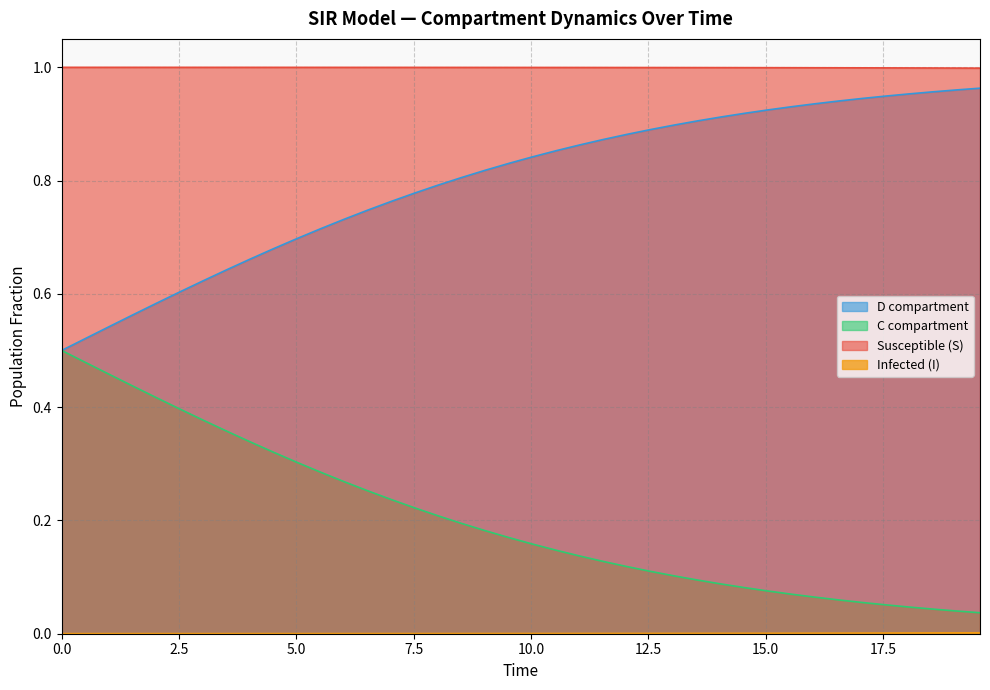

Which series has the largest total across all categories?

Susceptible (S)